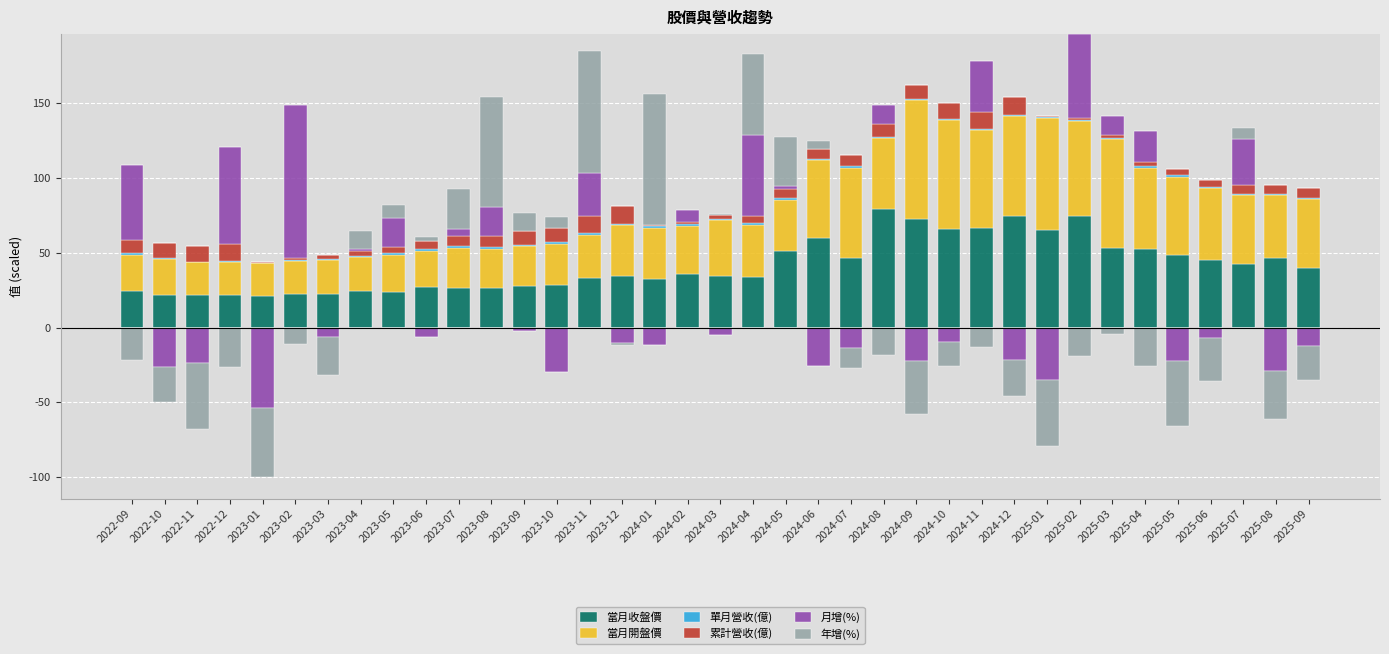

What position from the right is 2025-02?

8